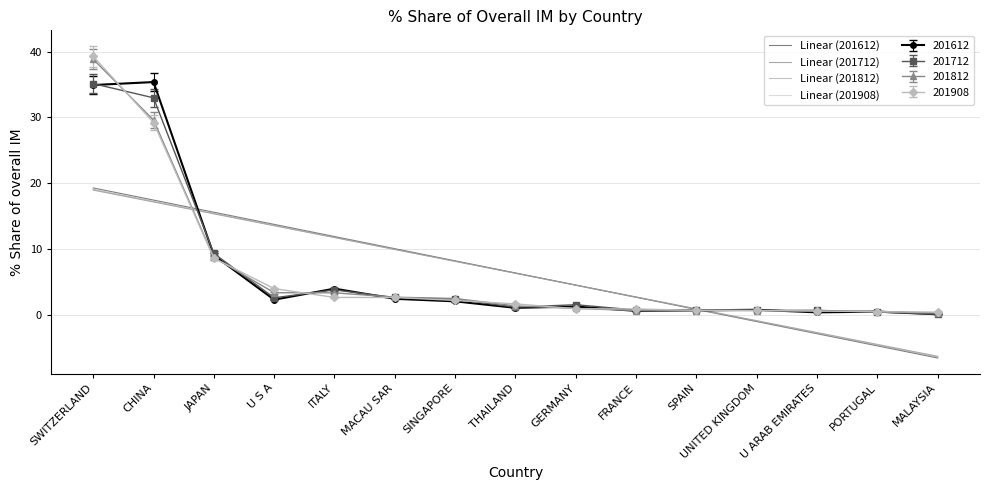

At which category is the sum across all series the highest?

SWITZERLAND